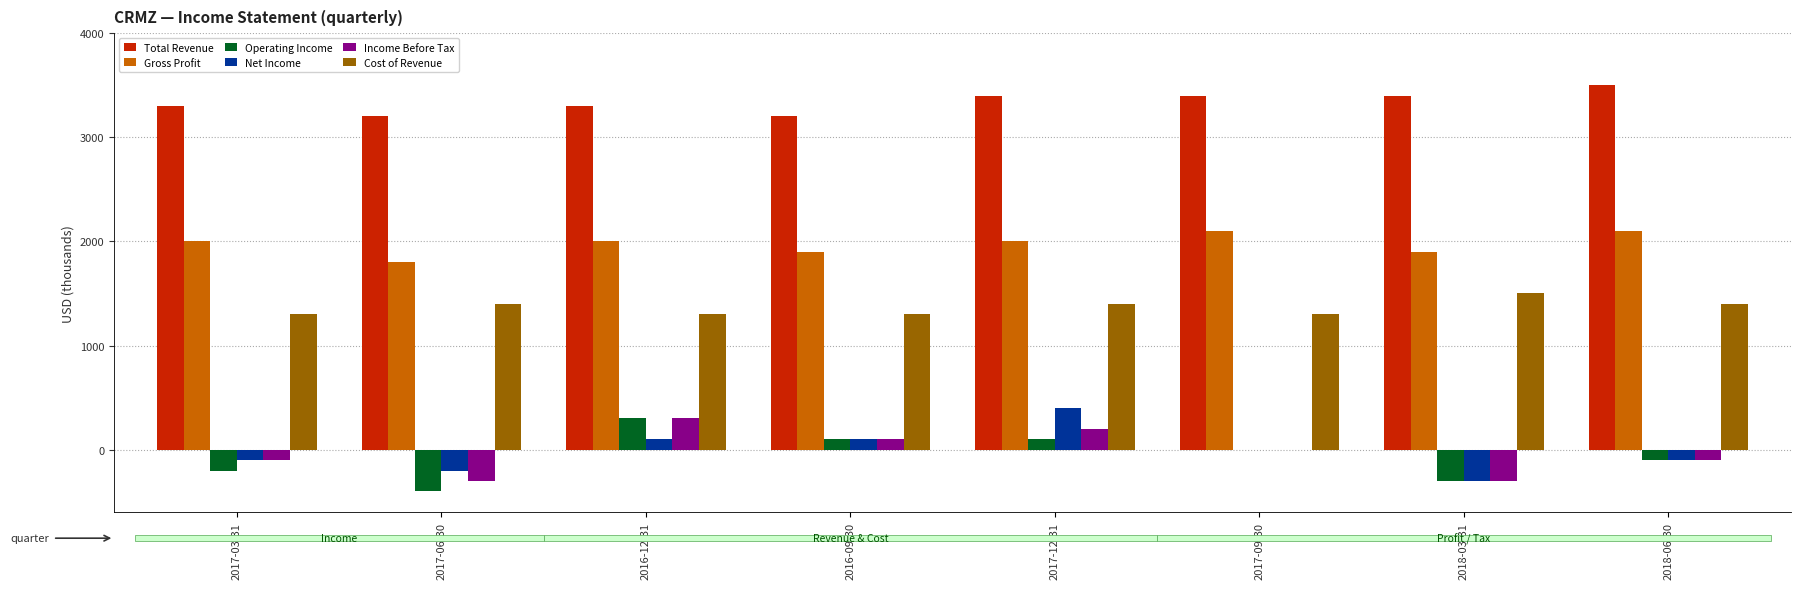

What is the maximum value for Total Revenue?

3500